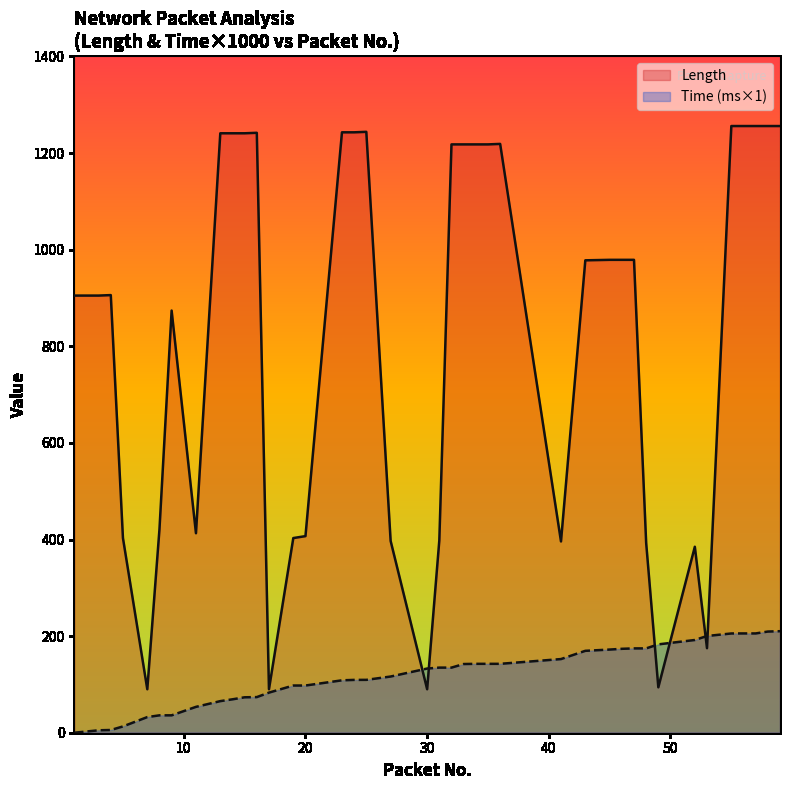

Which series has the widest spread of values?

Length